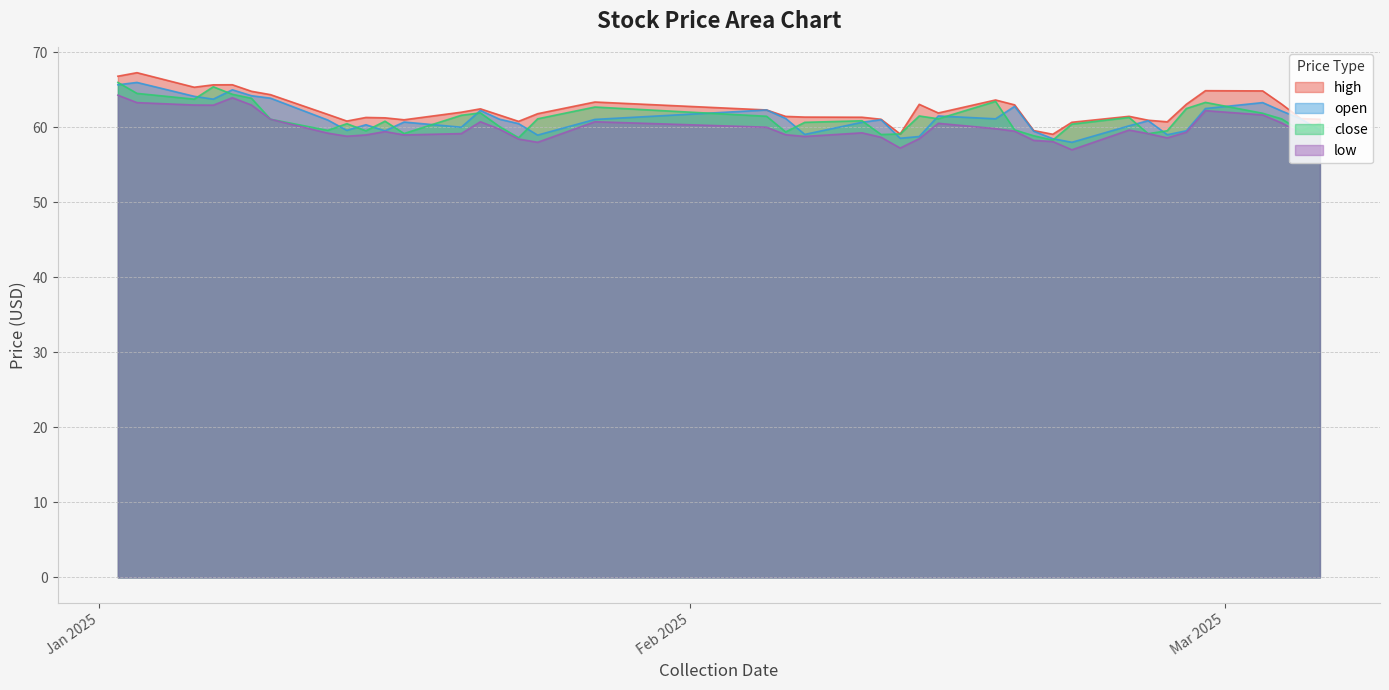

Is it true that open equals 24.8 at 2025-03-05?

False